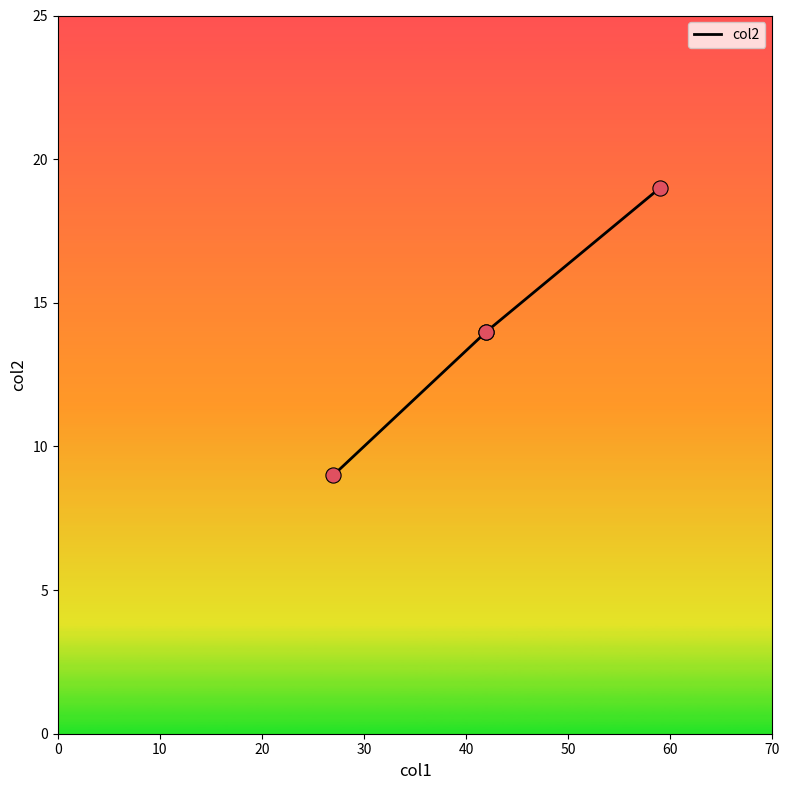

Between 0 and 30, which is larger?

30